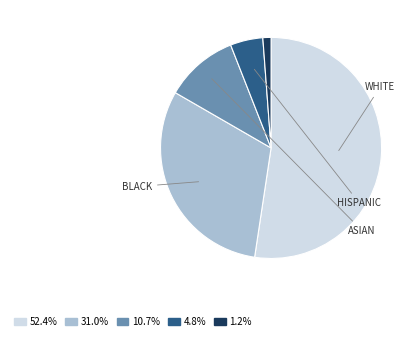

Is there a majority slice in this chart?

Yes